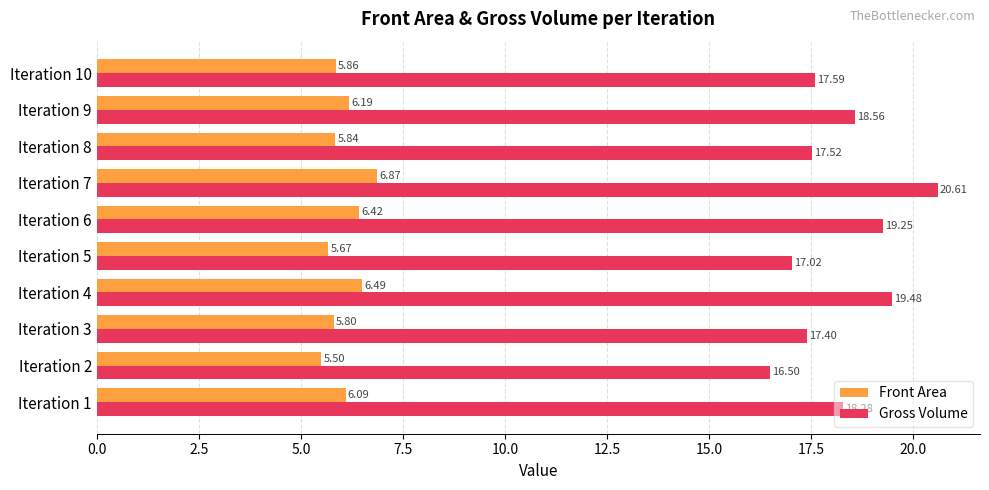

What is the difference between the highest and lowest values at Iteration 10?

11.7